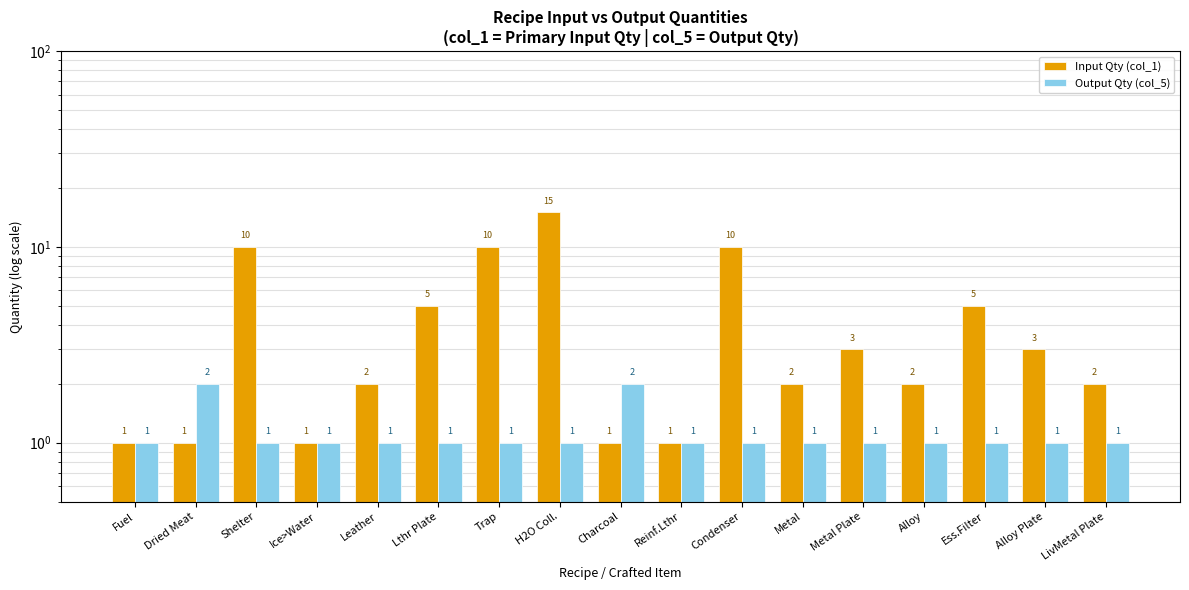

What is the approximate value of Output Qty (col_5) at Shelter?

1